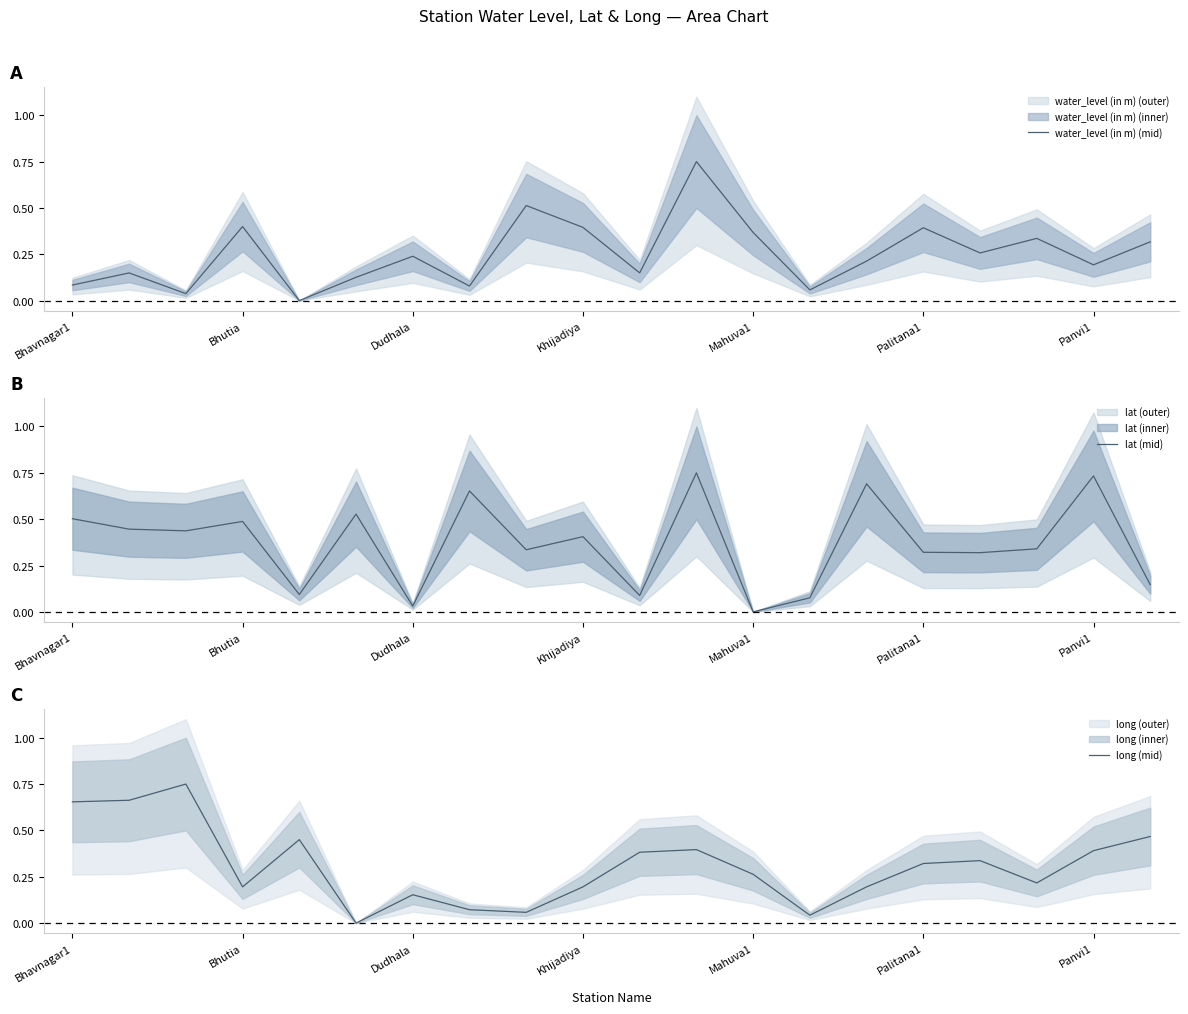

Which series has the widest spread of values?

water_level (in m) (mid)